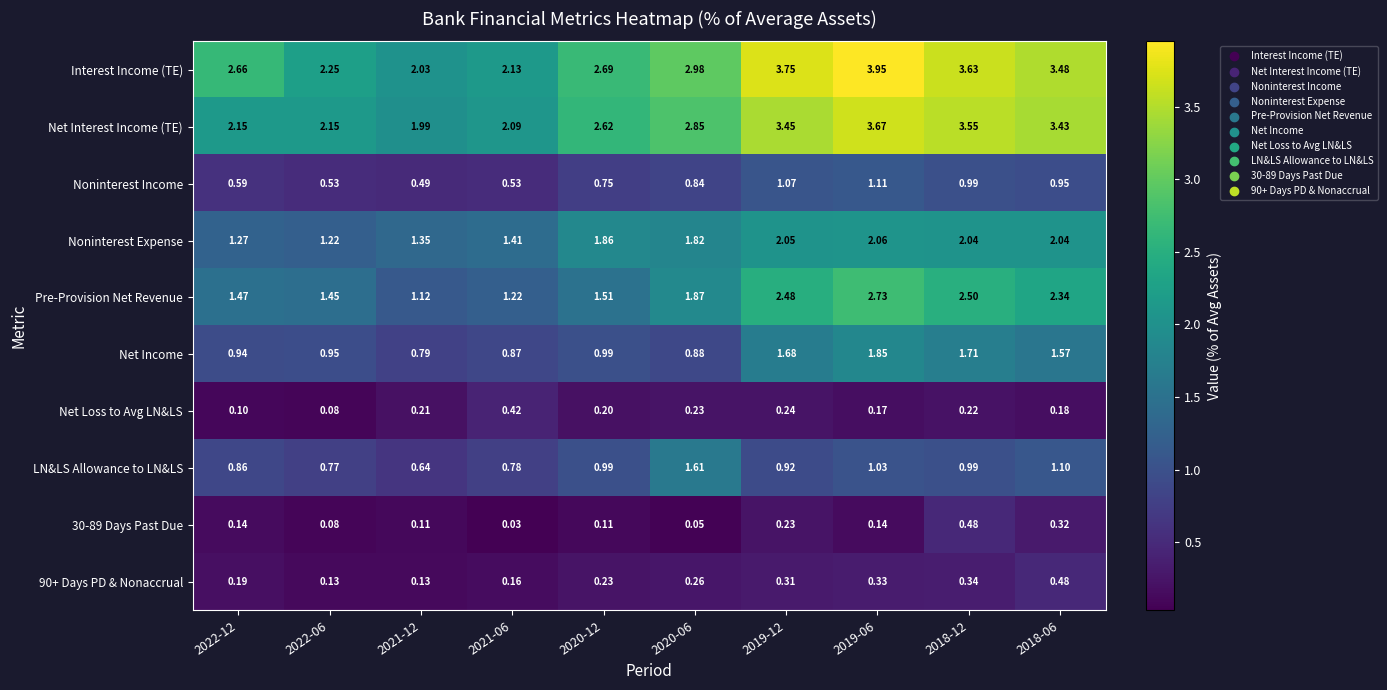

Which series has the widest spread of values?

Interest Income (TE)